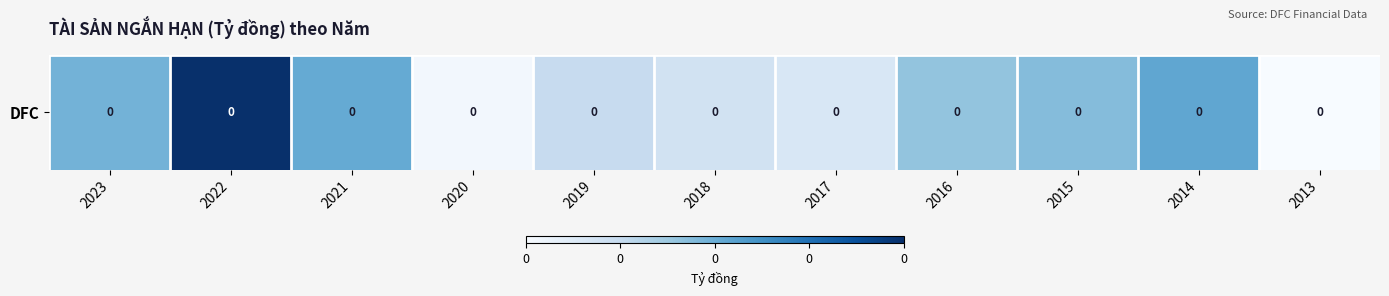

What is the difference between the values at 2013 and 2014?

0.1